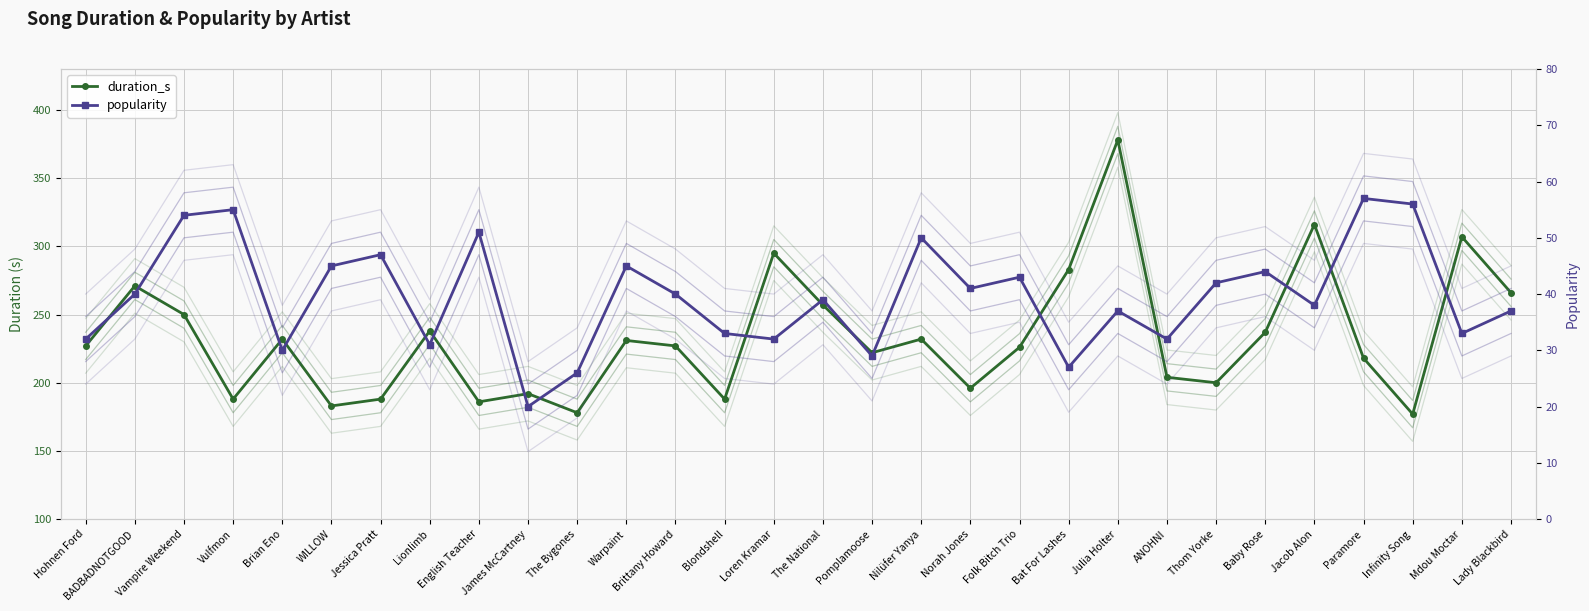

How many lines are shown in the chart?

2